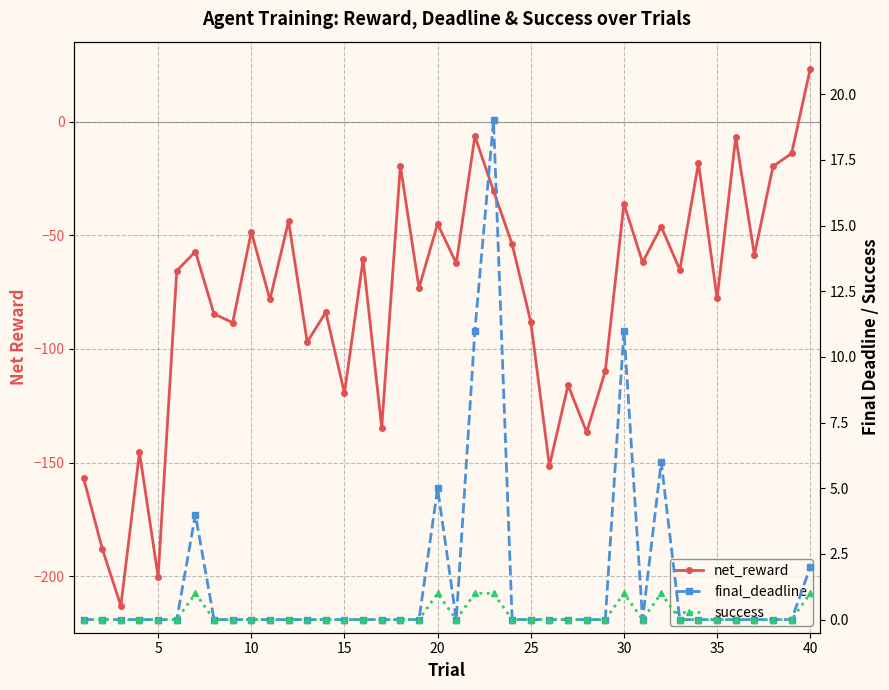

List the series in order of their peak value, lowest first.

success, final_deadline, net_reward